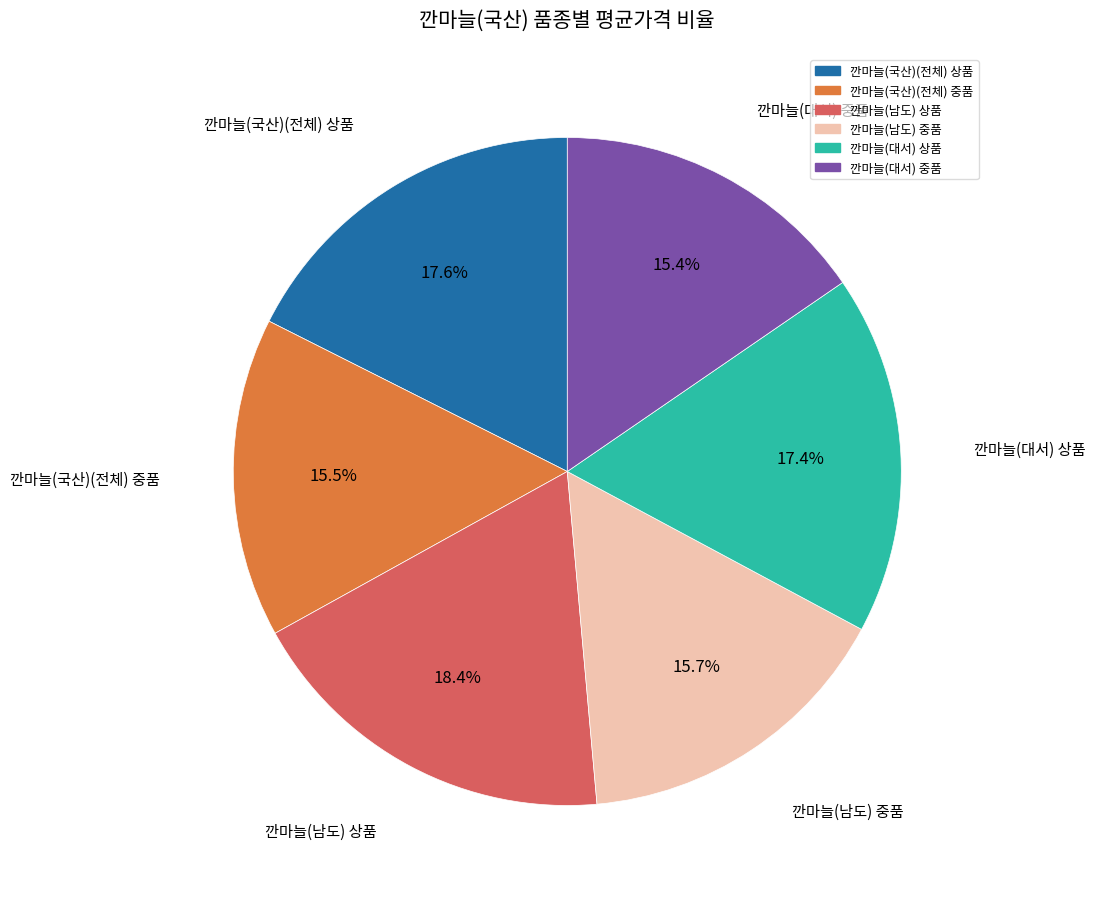

What is the largest slice in the pie chart?

깐마늘(남도) 상품